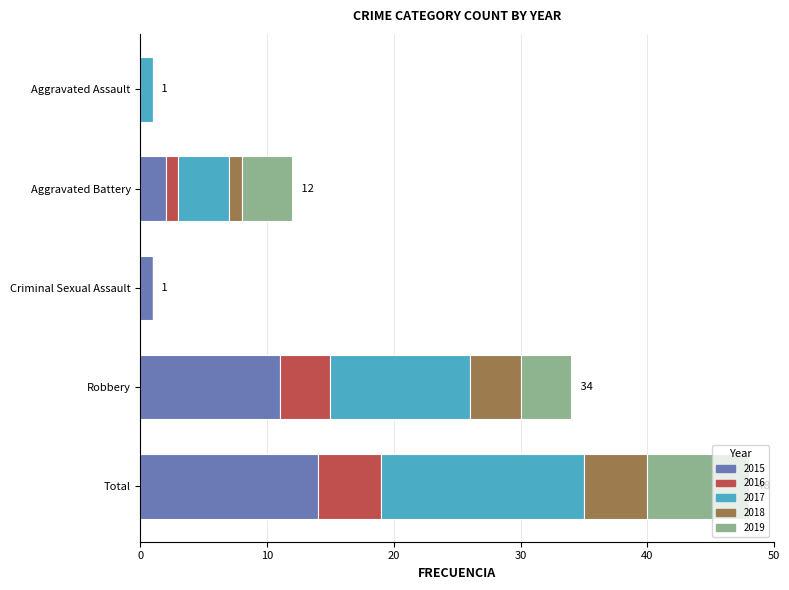

How many categories are shown in the chart?

5